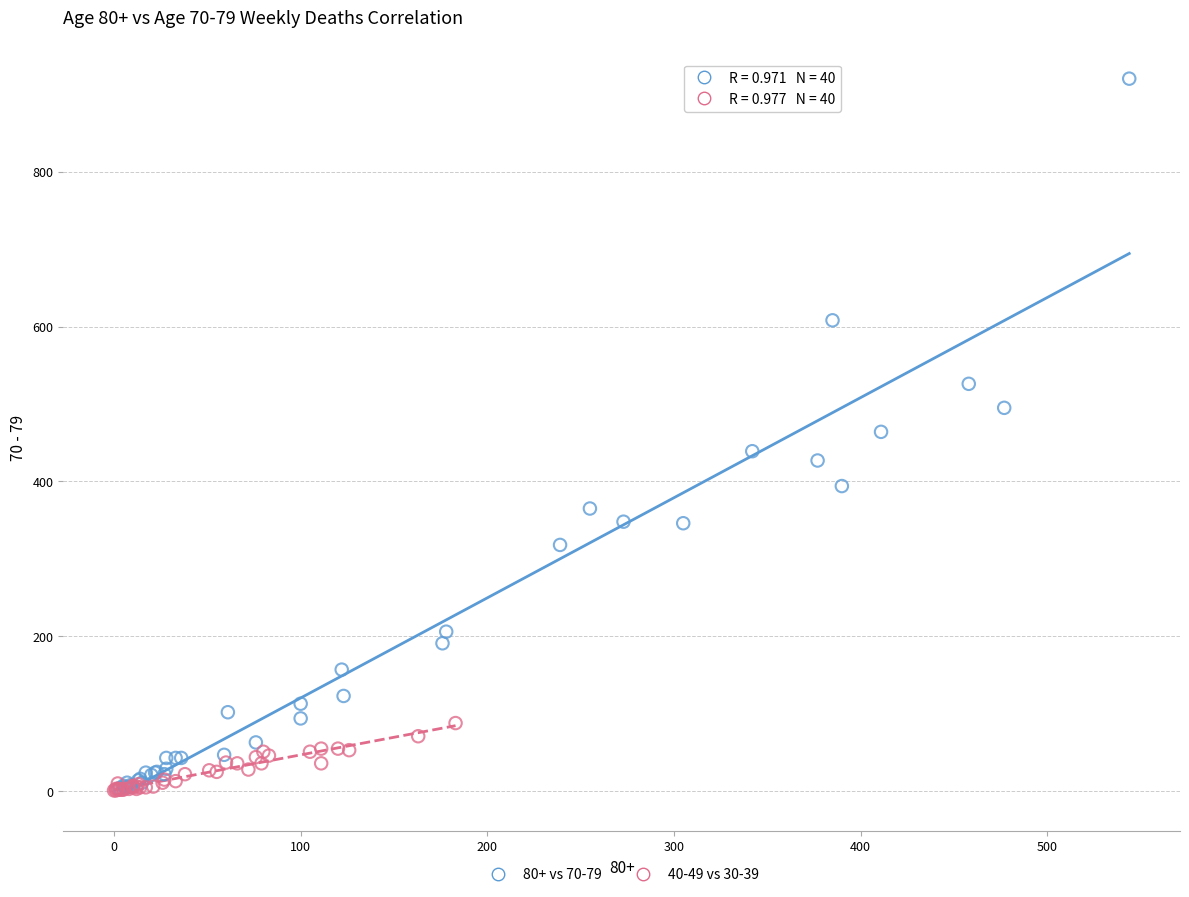

Which series reaches the maximum Y coordinate?

80+ vs 70-79